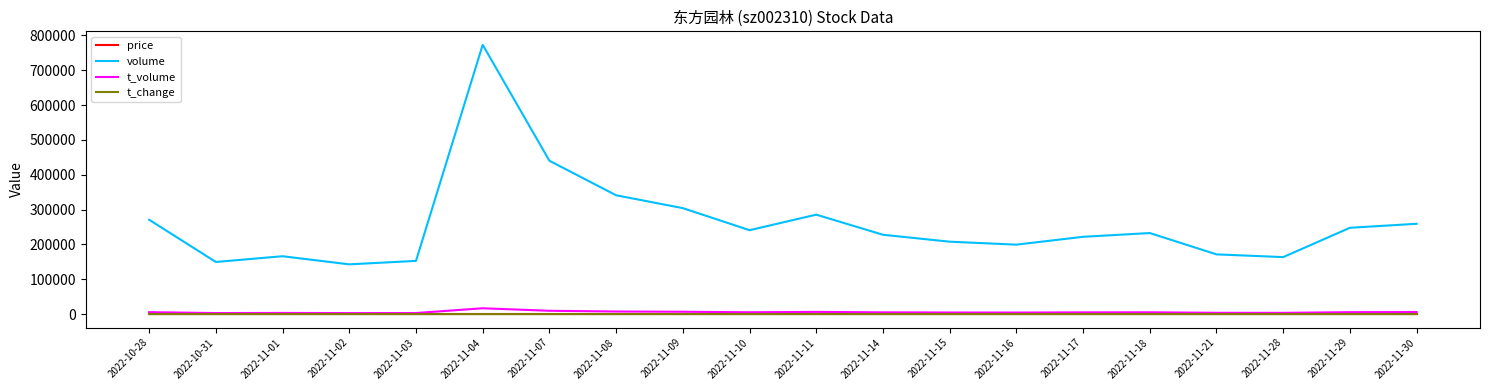

True or false: volume and price intersect in this chart.

False